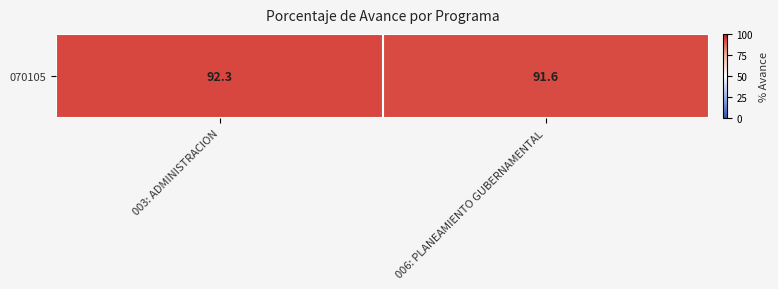

What is the ratio of the value at 003: ADMINISTRACION to the value at 006: PLANEAMIENTO GUBERNAMENTAL?

1.0